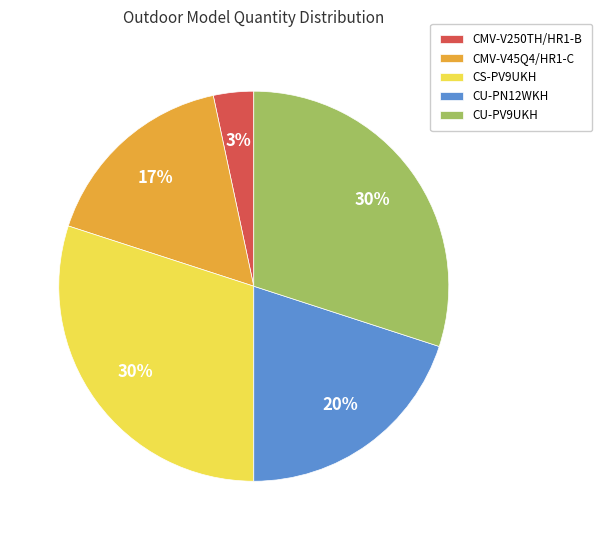

Is the sum of CU-PV9UKH and CMV-V250TH/HR1-B greater than half?

No